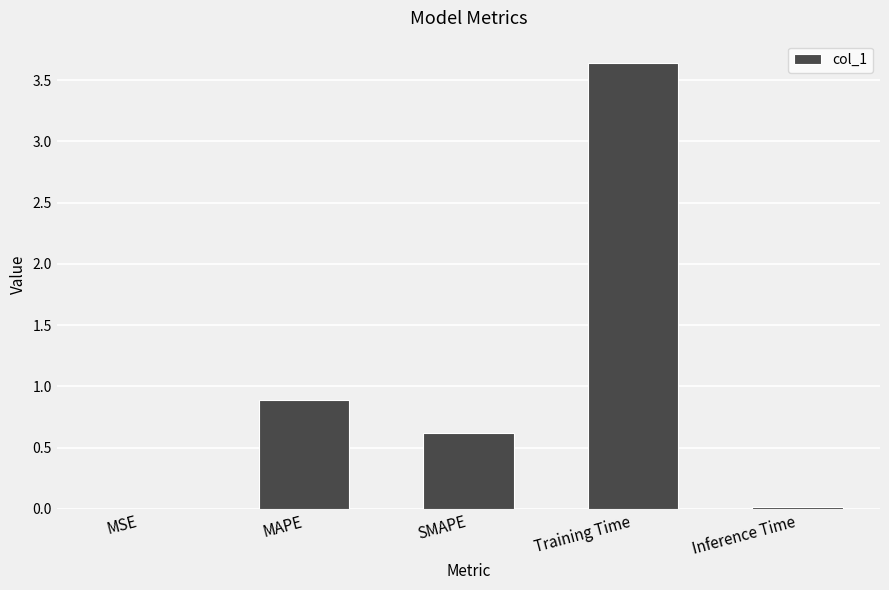

Are the bars horizontal?

No